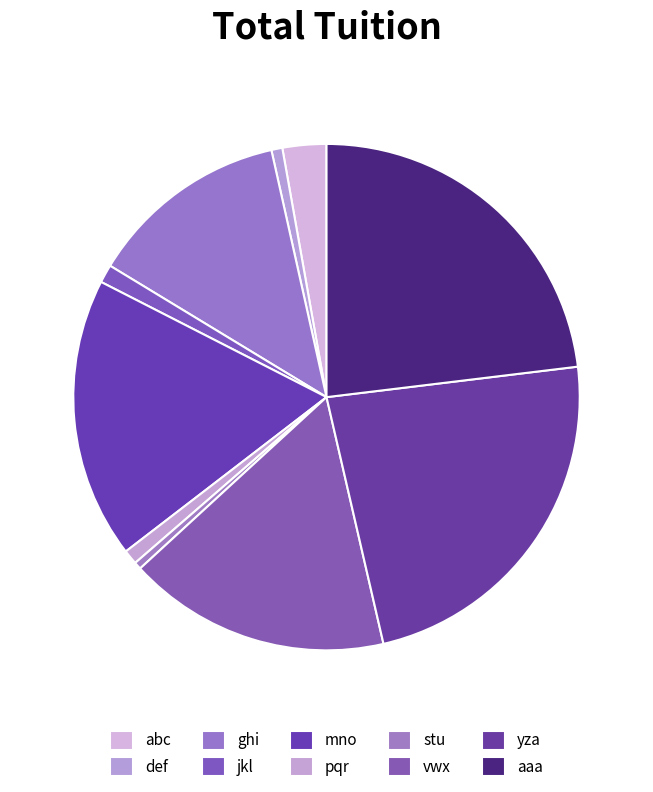

To the nearest percent, what portion does ghi represent?

13%